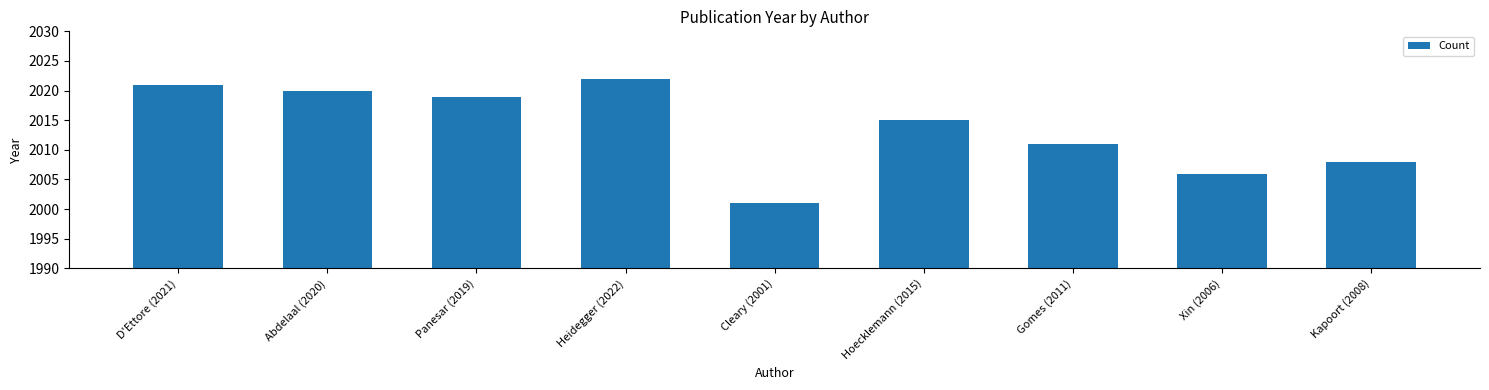

Reading left to right, what are all the values shown in this chart?

D'Ettore (2021)=2021	Abdelaal (2020)=2020	Panesar (2019)=2019	Heidegger (2022)=2022	Cleary (2001)=2001	Hoecklemann (2015)=2015	Gomes (2011)=2011	Xin (2006)=2006	Kapoort (2008)=2008